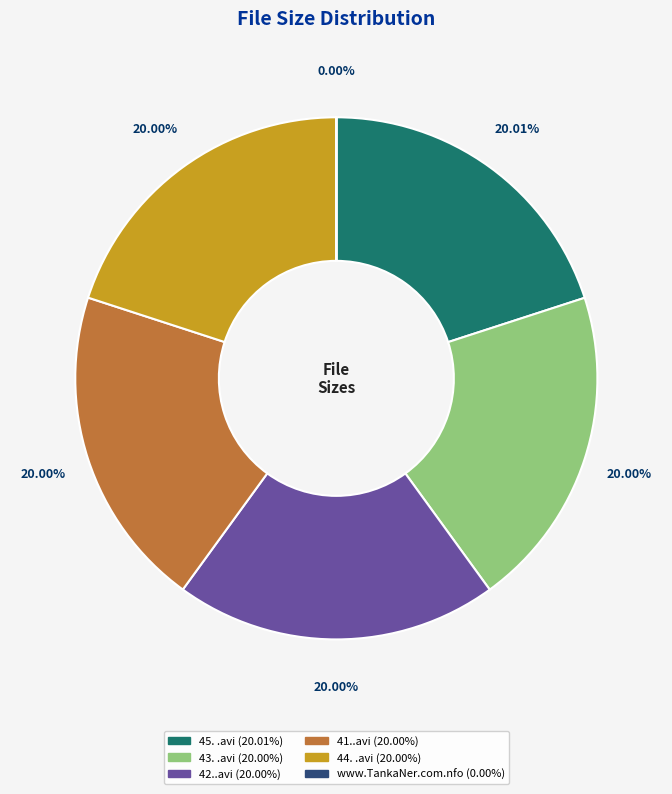

Is it true that 41..avi is 20% of the pie?

True